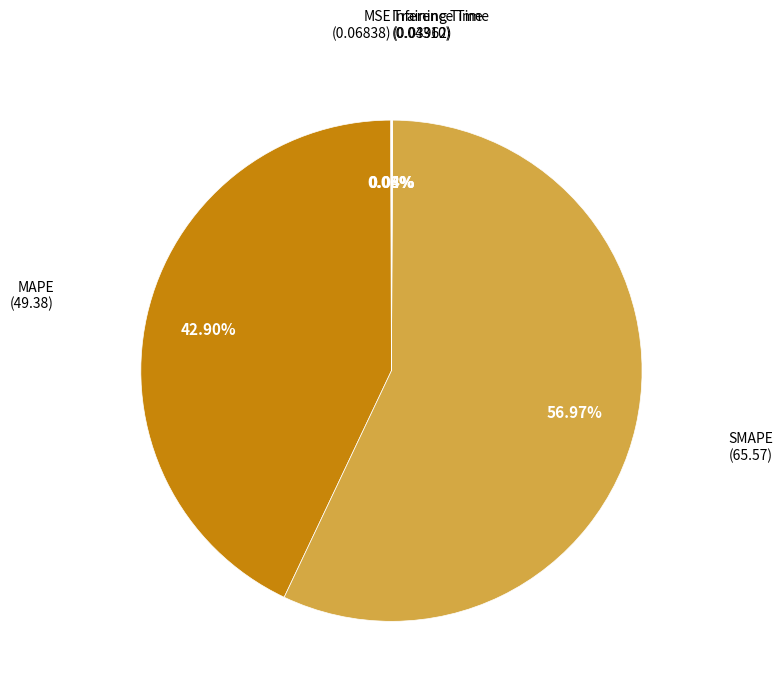

Does any single category account for the majority?

Yes